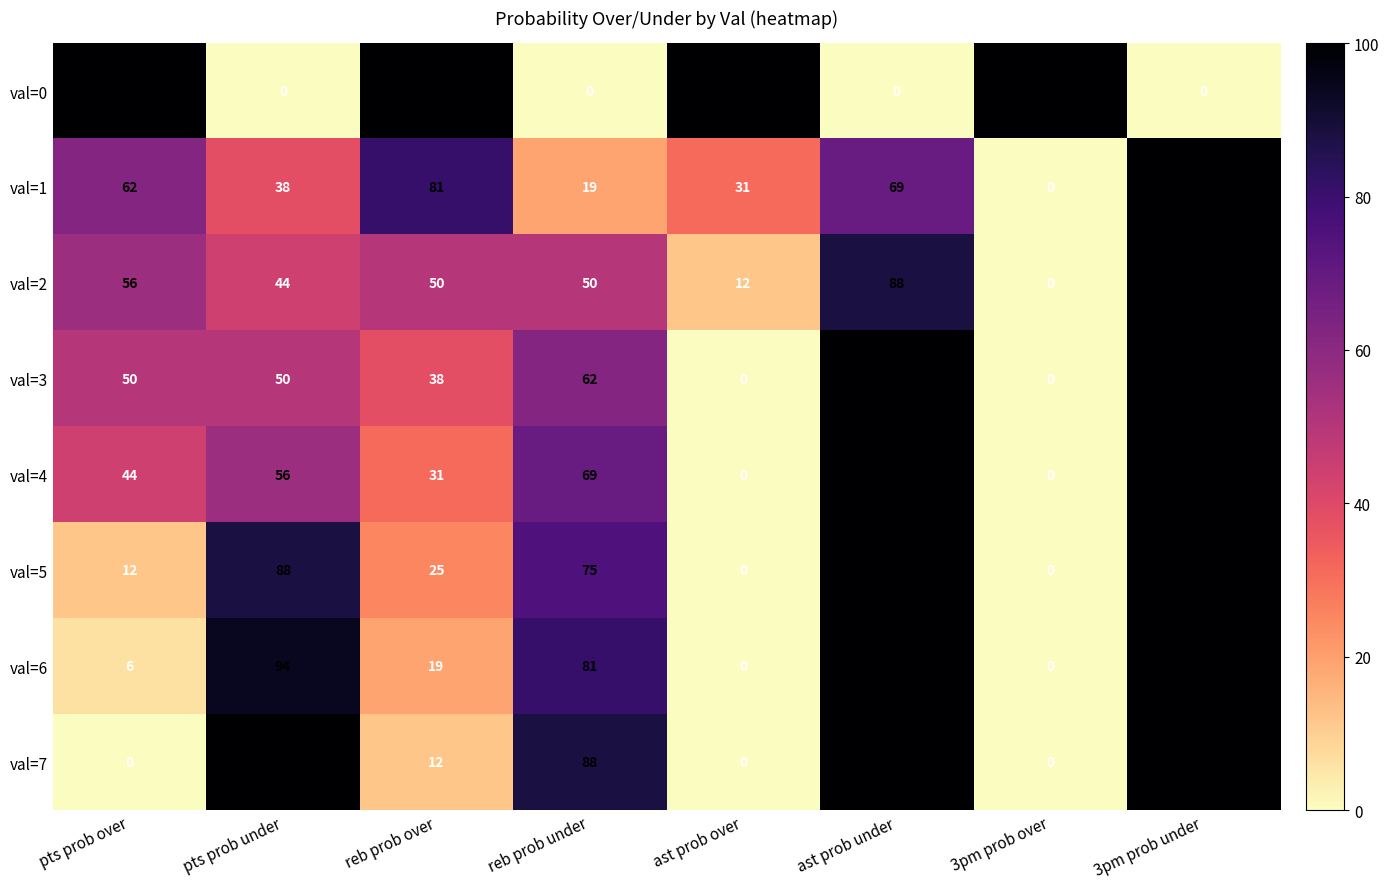

What is the highest value of the val=1 series?

100